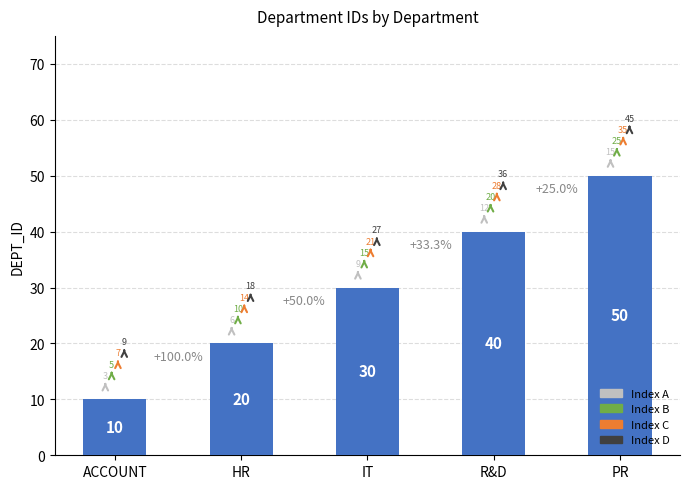

Does the chart contain stacked bars?

No